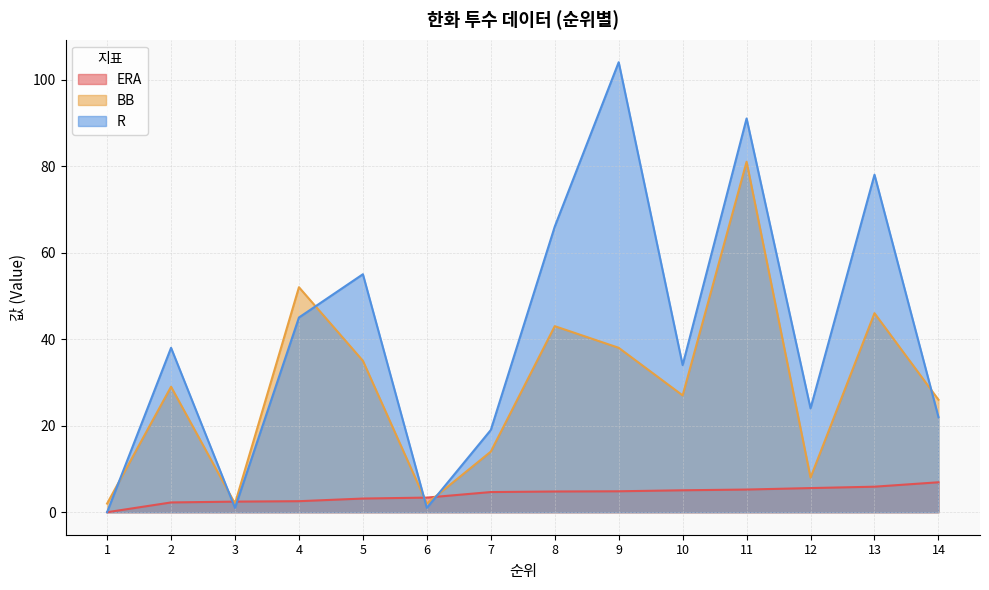

How many distinct data groups are displayed?

3